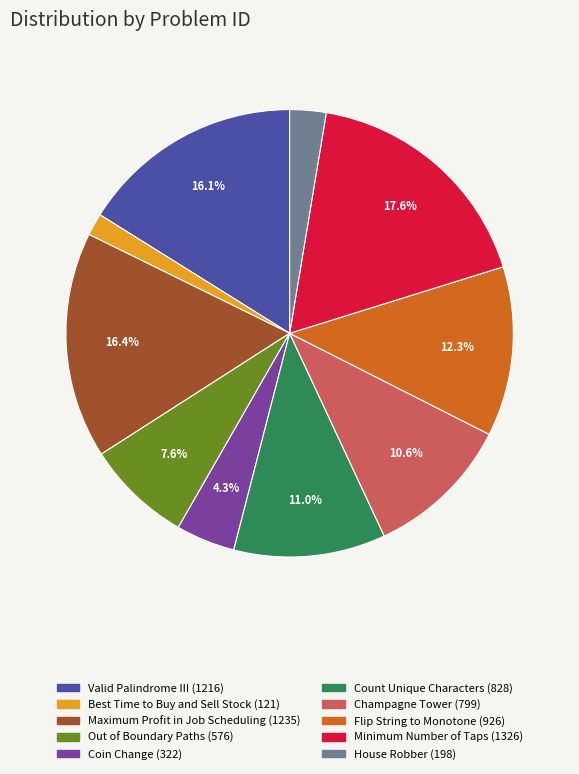

To the nearest percent, what portion does Valid Palindrome III represent?

16%